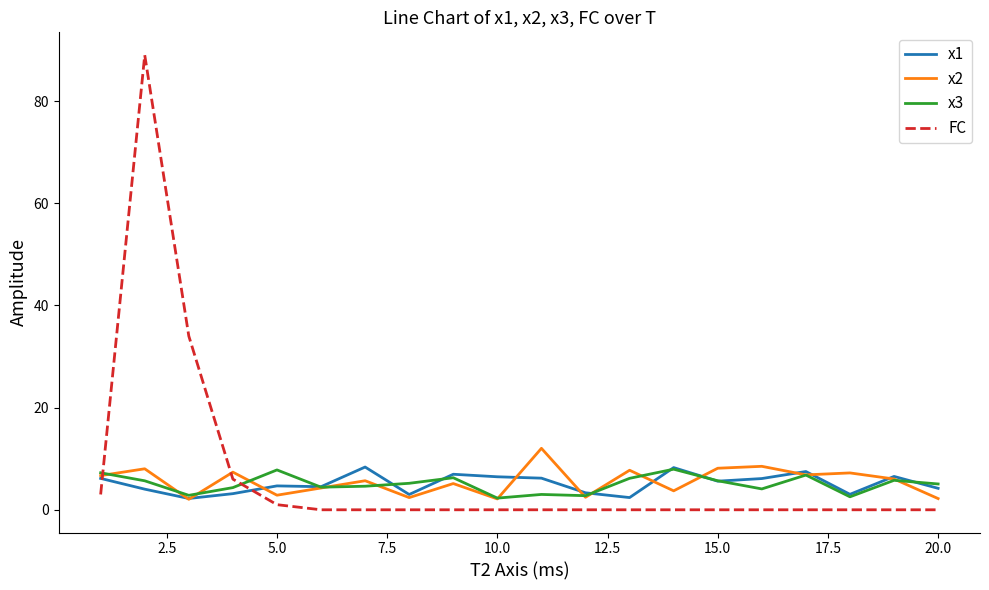

Which series has the widest spread of values?

FC